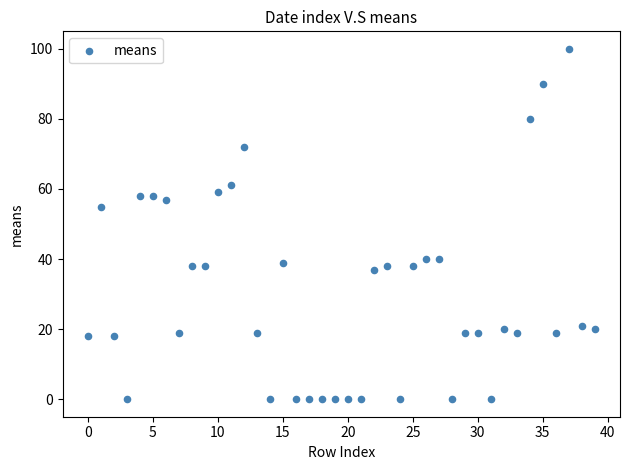

What Y value in the scatter plot is closest to 50?

55